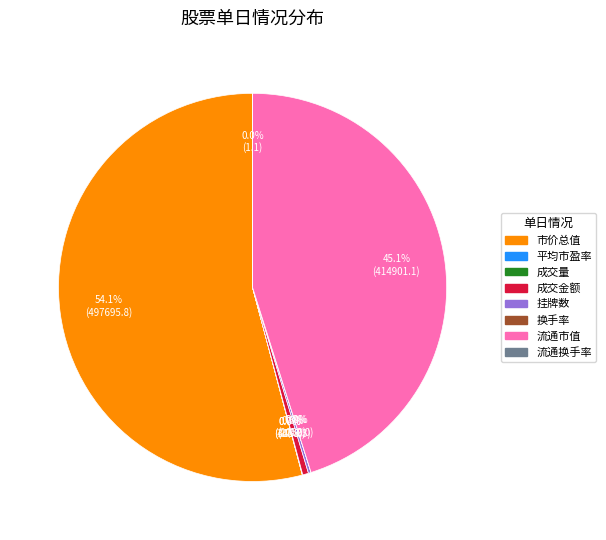

What is the largest slice in the pie chart?

市价总值